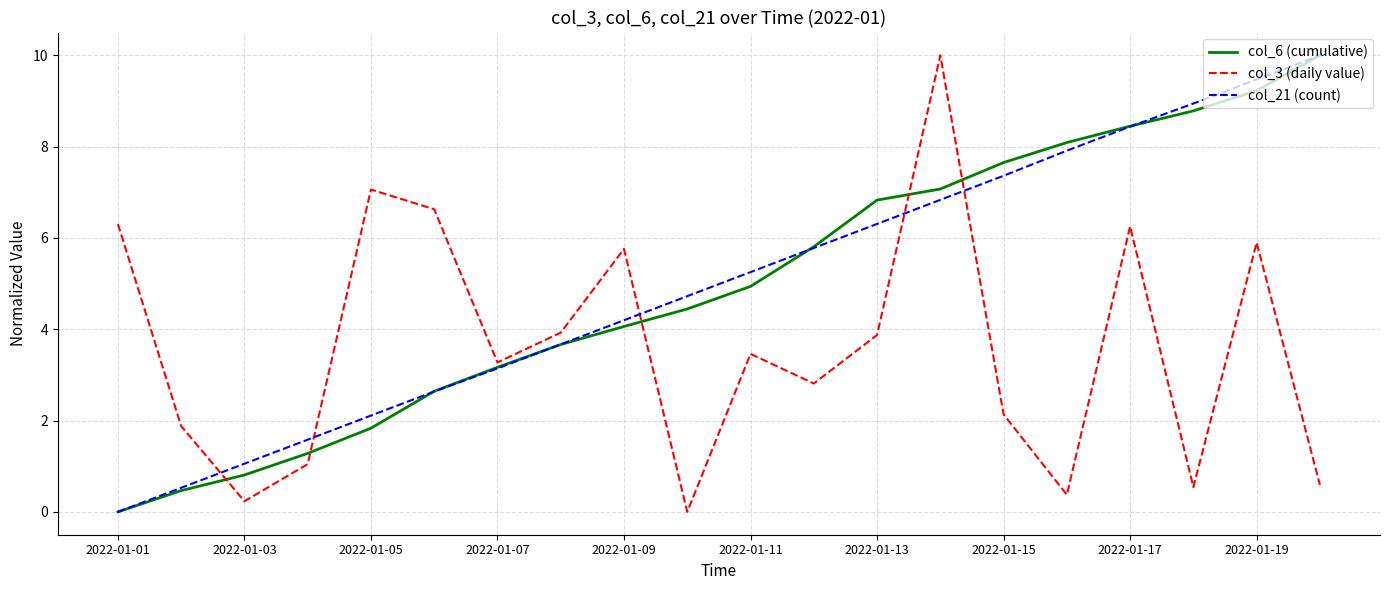

Which series ends up on top after the final intersection of col_21 (count) and col_3 (daily value)?

col_21 (count)